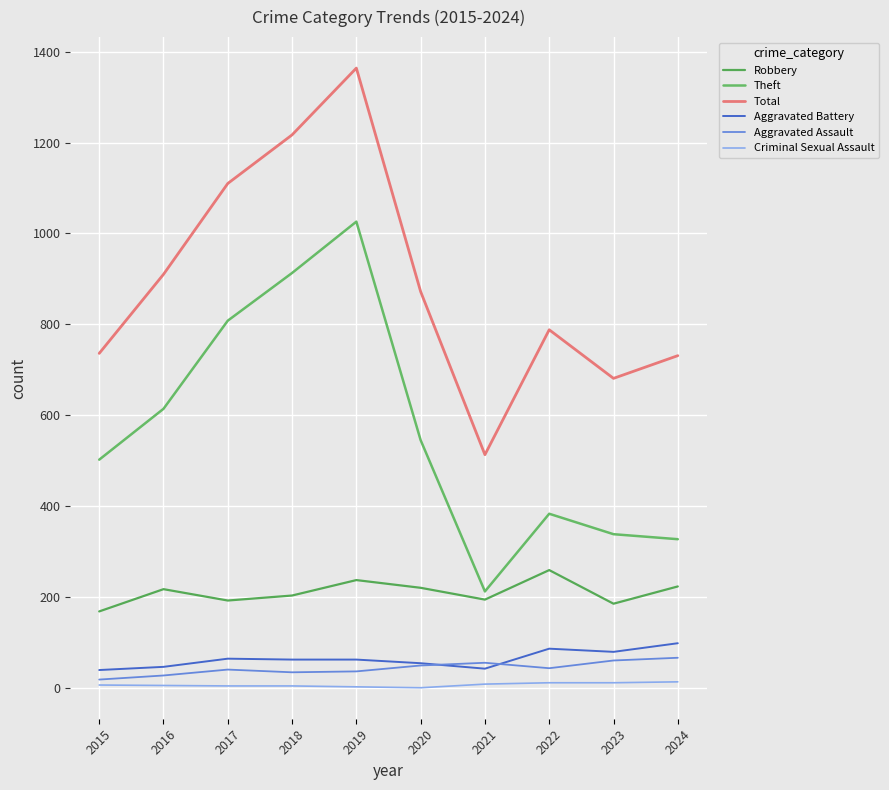

At which category is the sum across all series the highest?

2019